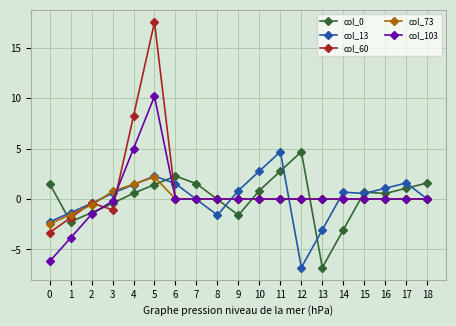

The col_60 series shows 0.0 at 14. True or false?

True